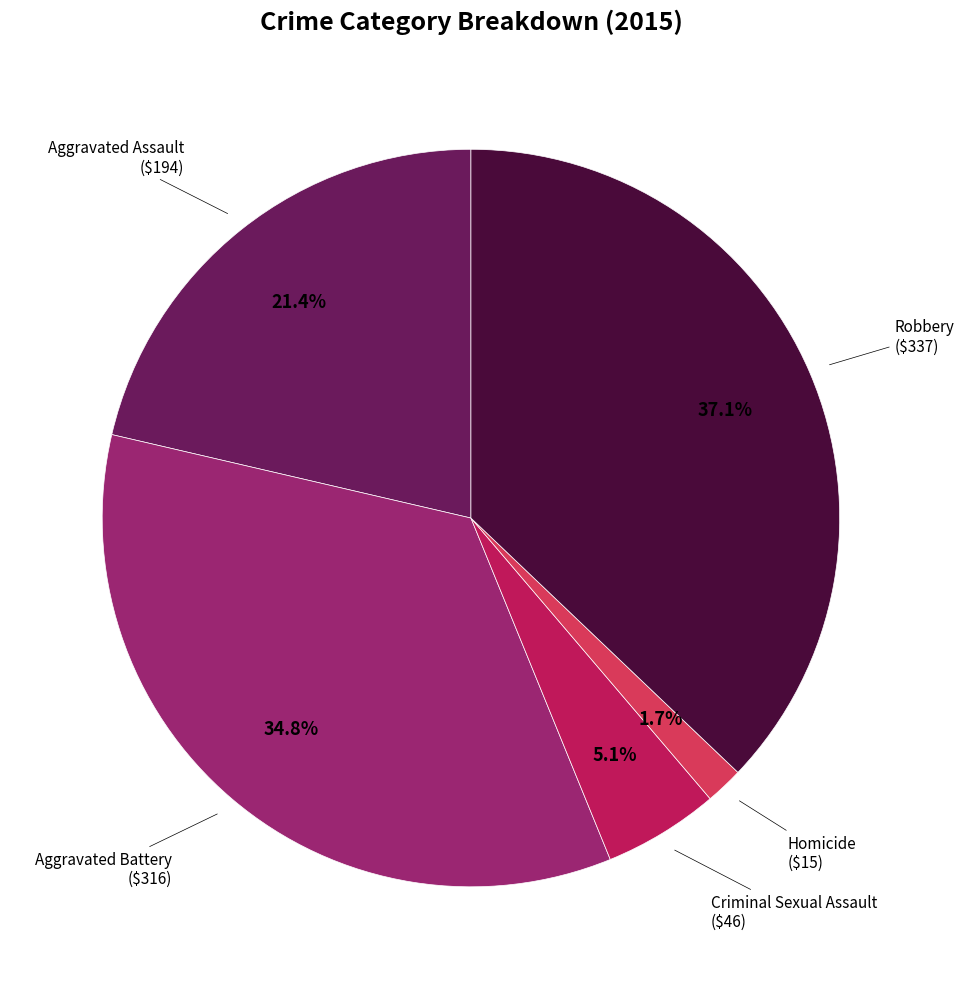

Is there any slice that represents more than half of the pie?

No